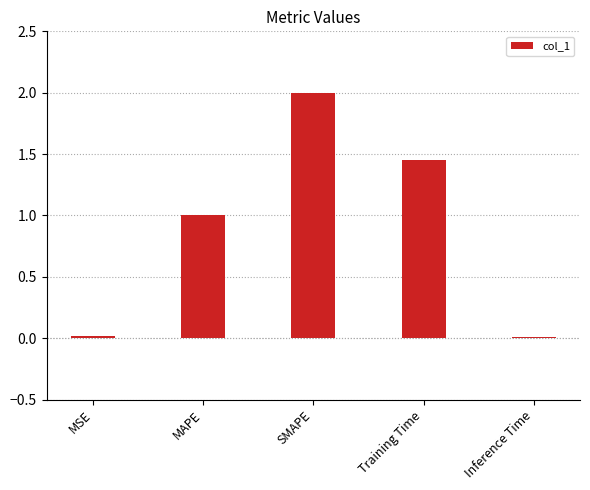

The value at SMAPE is 3.0. True or false?

False